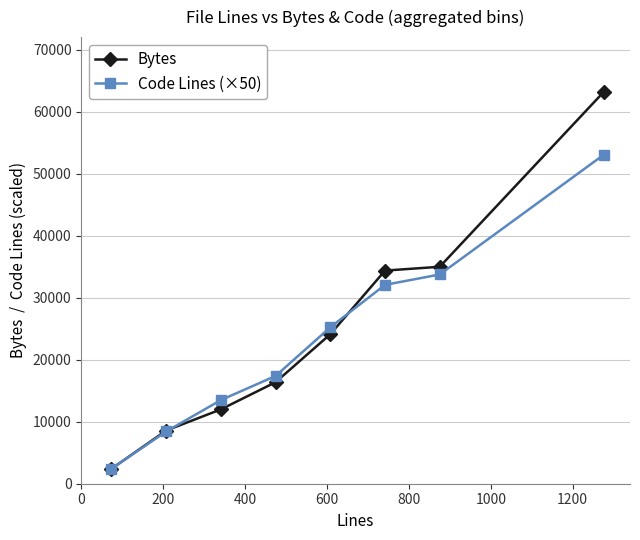

What is the lowest value of the Code Lines (×50) series?

2413.6